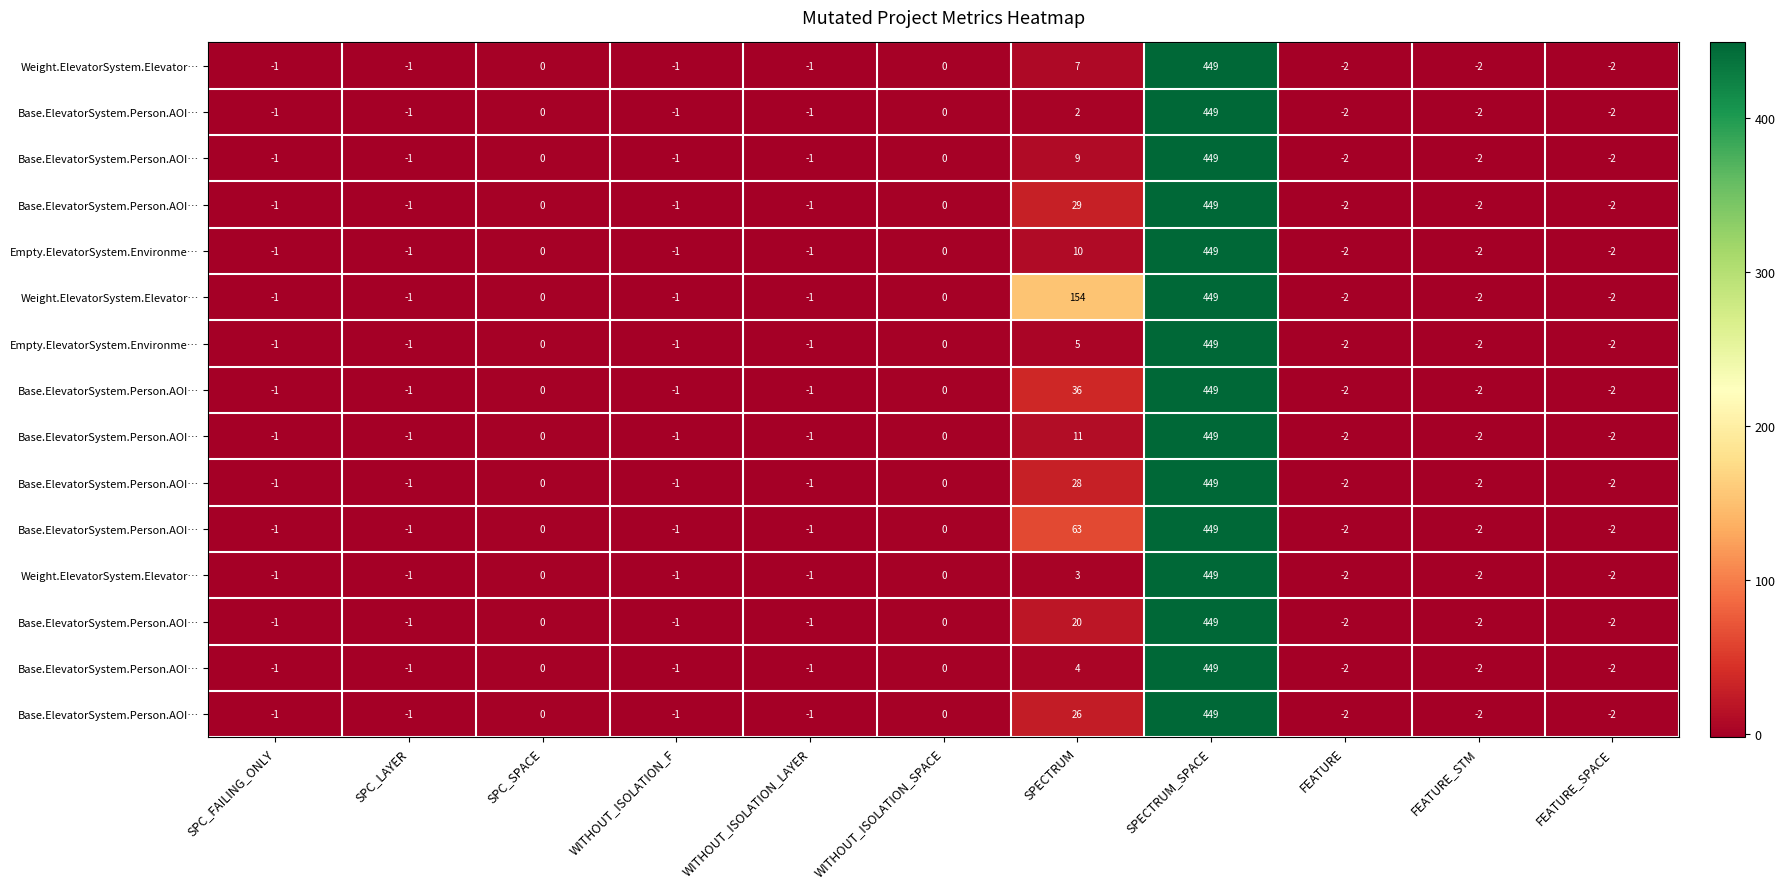

Which has a higher value, SPC_FAILING_ONLY or WITHOUT_ISOLATION_F?

SPC_FAILING_ONLY